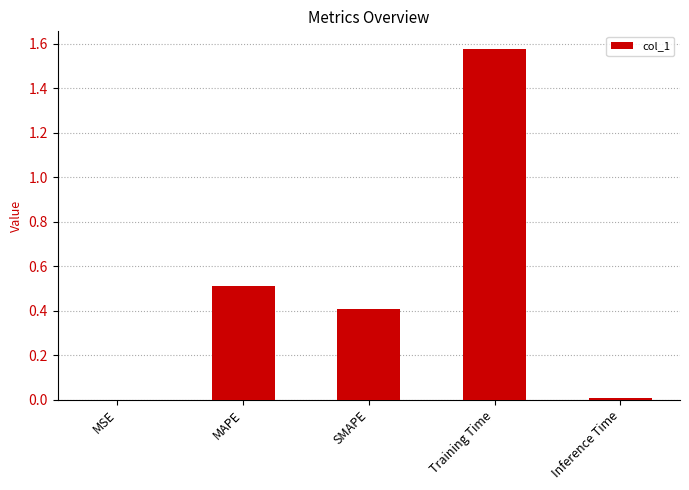

What is the difference between the values at Inference Time and MAPE?

0.5